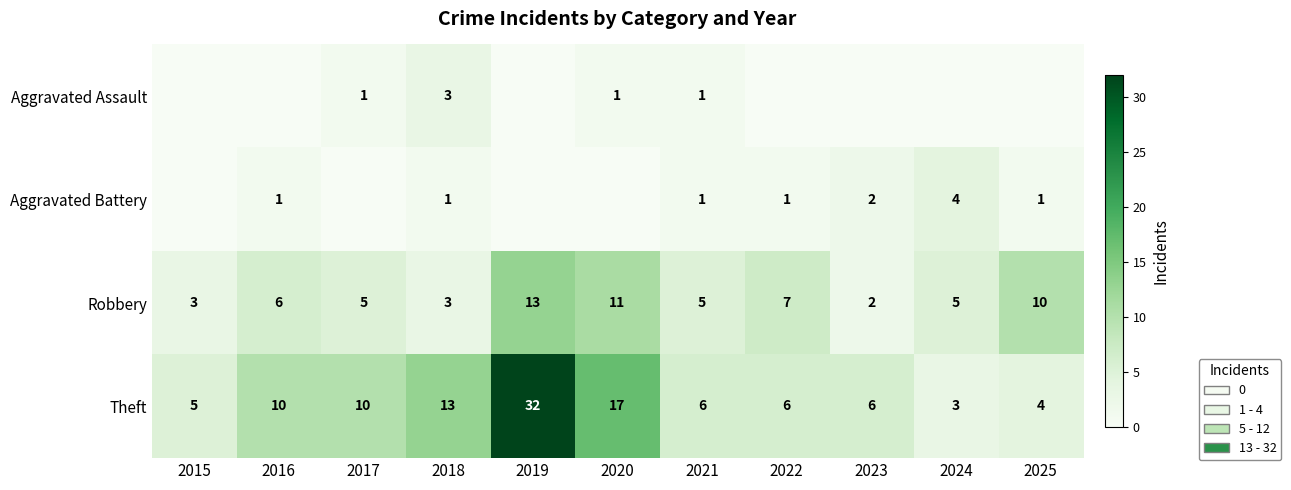

How many data points does each series have?

11